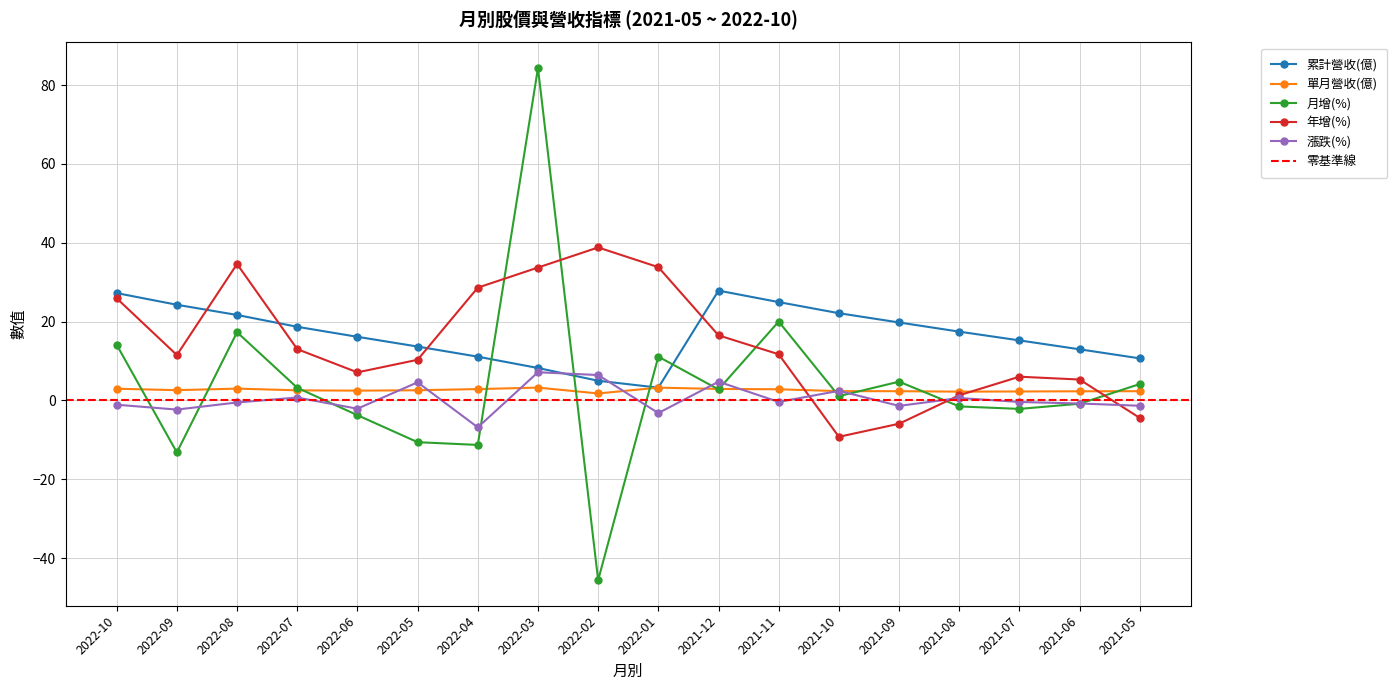

Is it true that 單月營收(億) equals 3.5 at 2021-05?

False